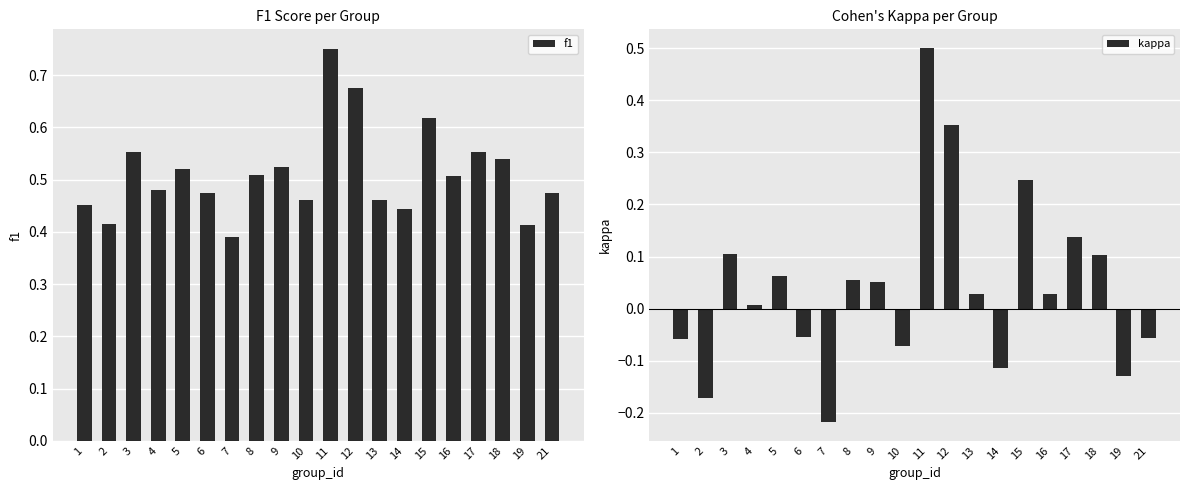

What is the total value across all series at 2?

0.2